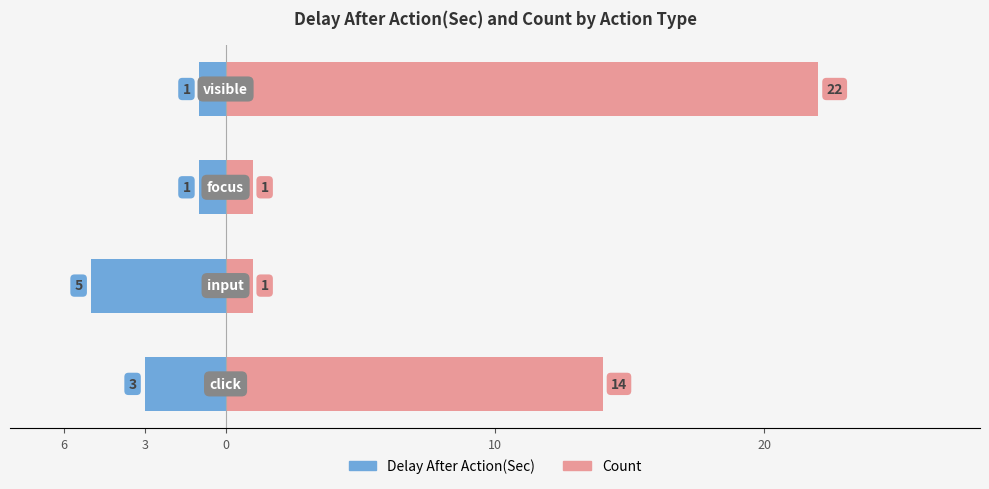

List the series in order of their overall mean, lowest first.

Delay After Action(Sec), Count